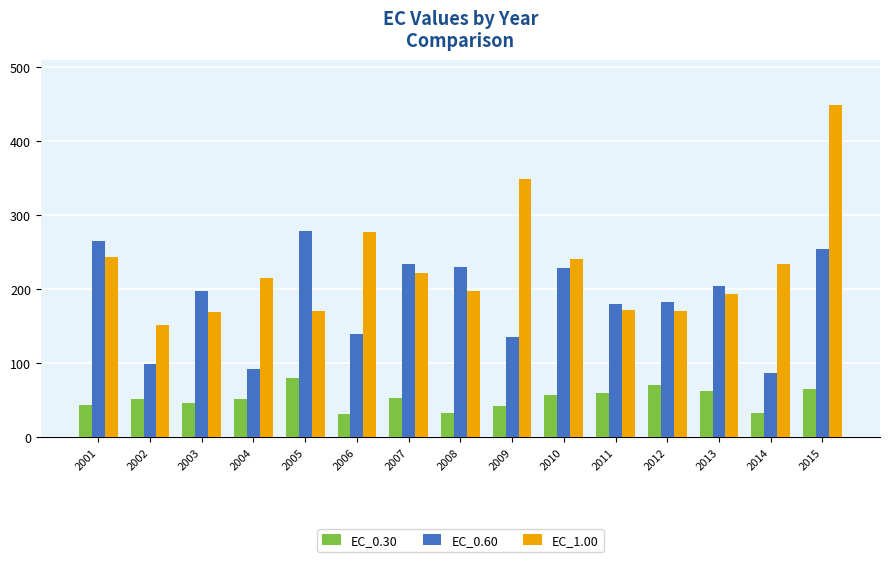

List the series in order of their peak value, highest first.

EC_1.00, EC_0.60, EC_0.30